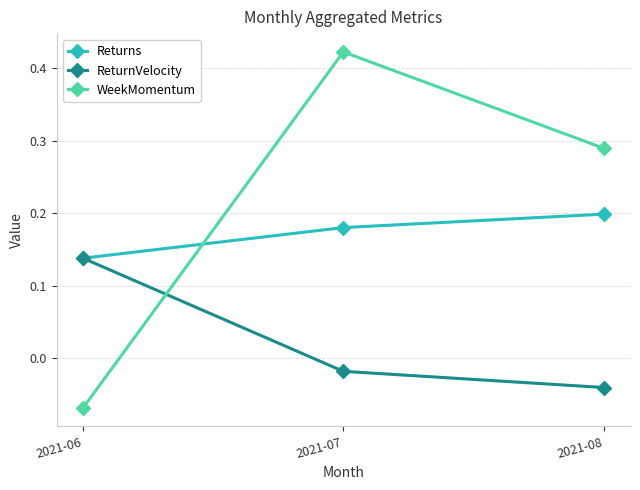

List the series in order of their overall mean, lowest first.

ReturnVelocity, Returns, WeekMomentum